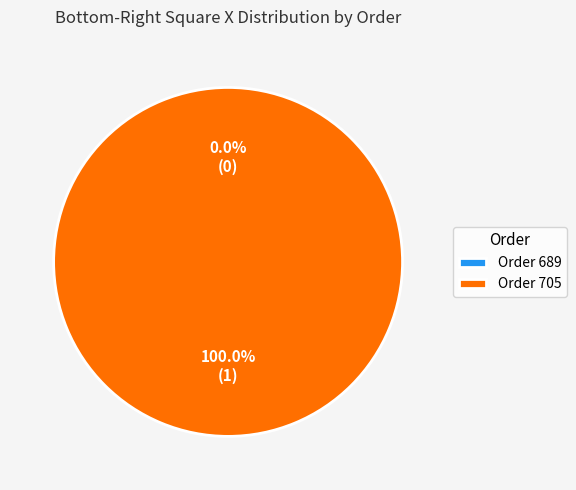

Which slice is the smallest?

689